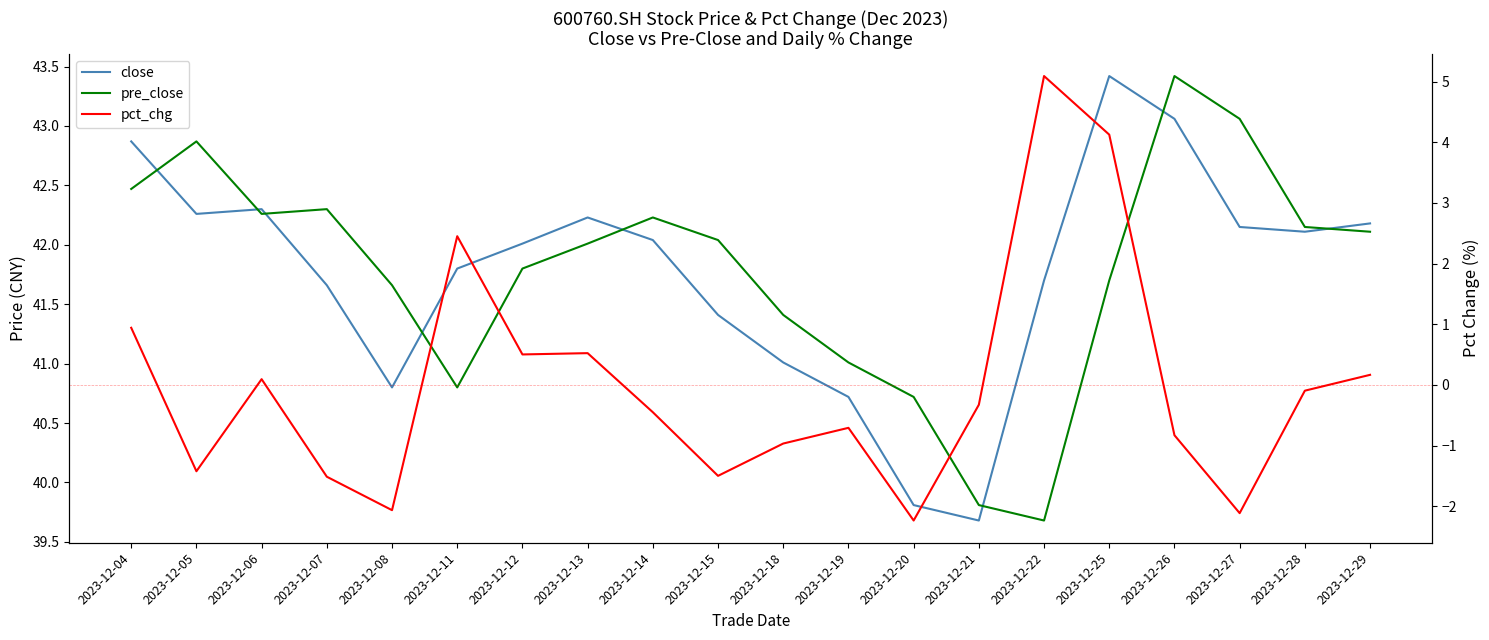

At which label does pre_close first exceed 42?

2023-12-04